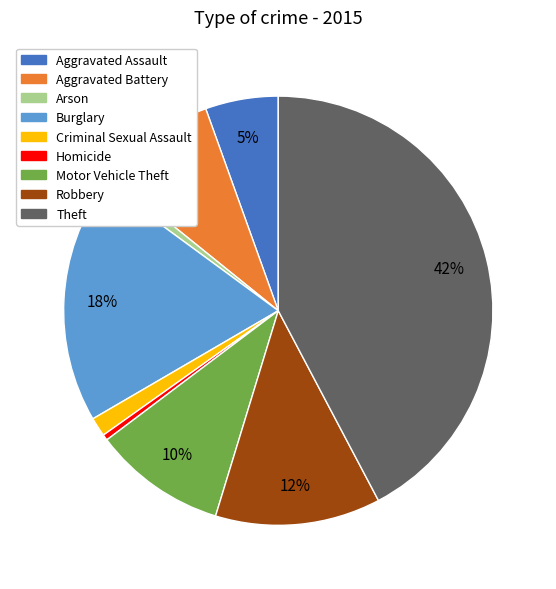

Is it true that Aggravated Battery is 19% of the pie?

False